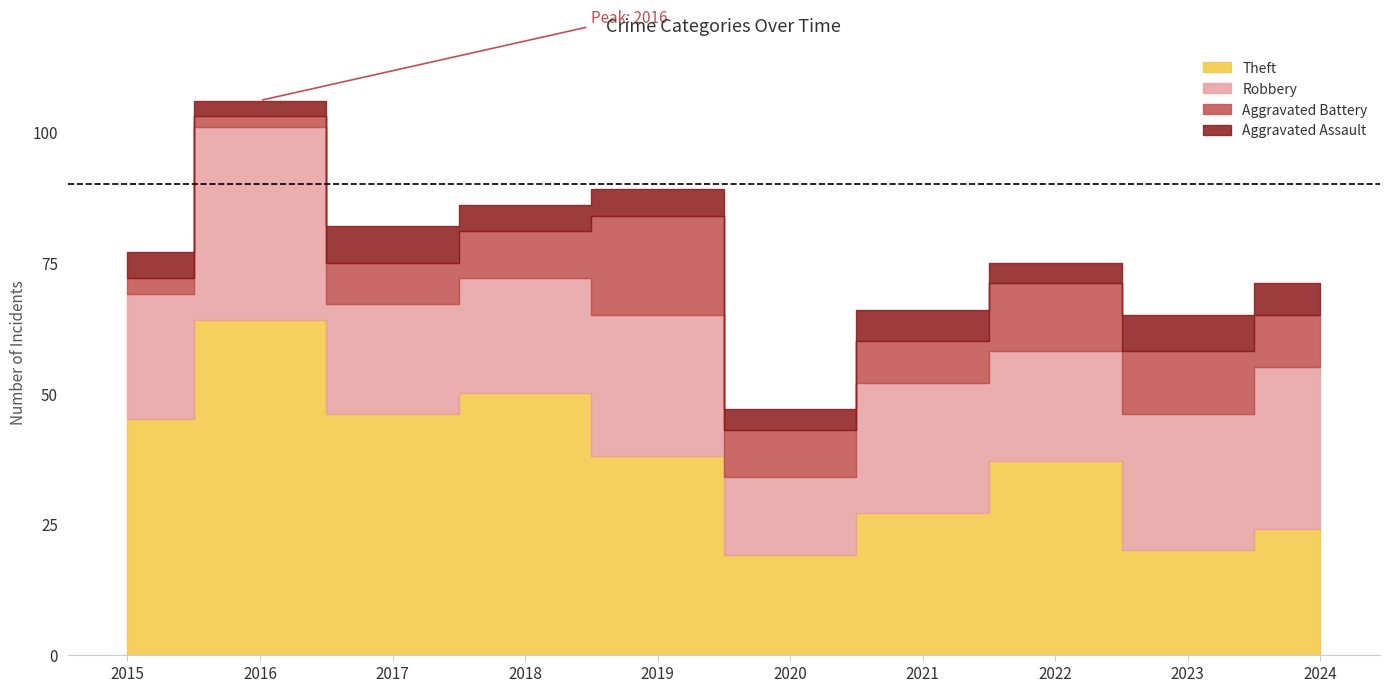

What is the value of the Robbery point at the 8th from the left?

21